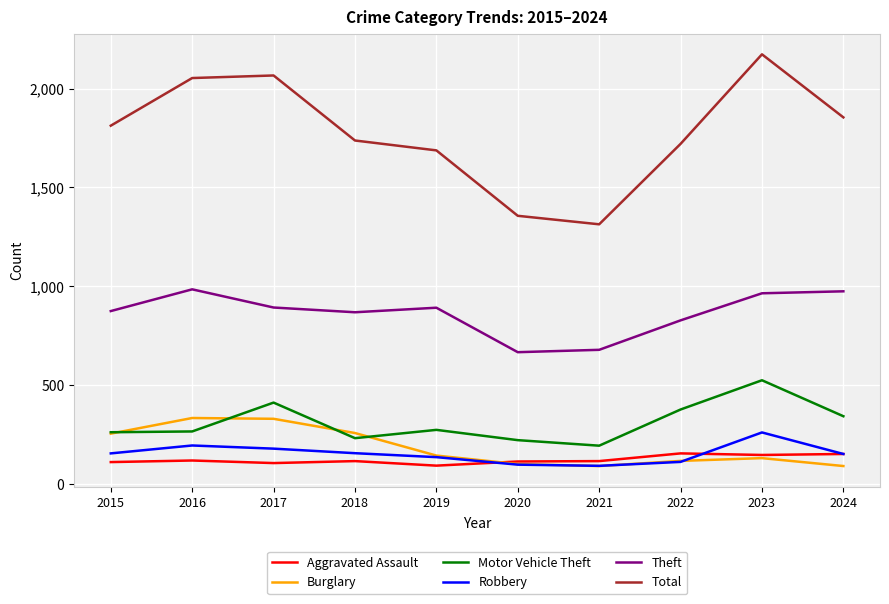

How many lines are shown in the chart?

6